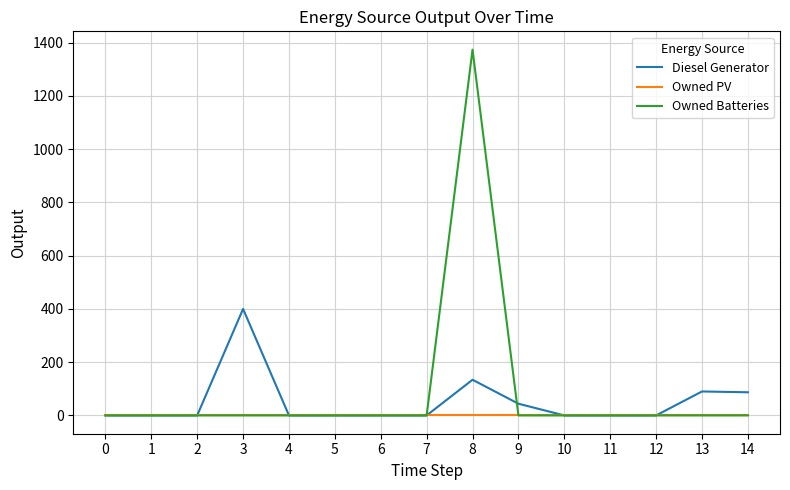

List the series in order of their peak value, highest first.

Owned Batteries, Diesel Generator, Owned PV